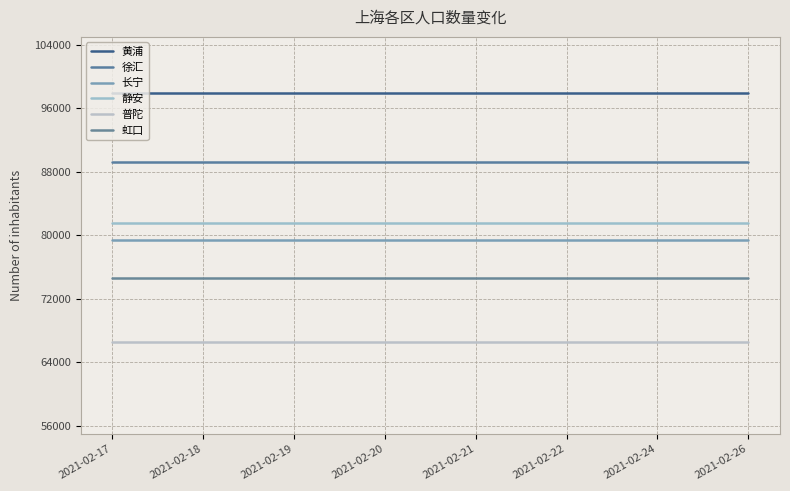

Is the value of 长宁 at 2021-02-17 greater than the value of 静安 at 2021-02-20?

No